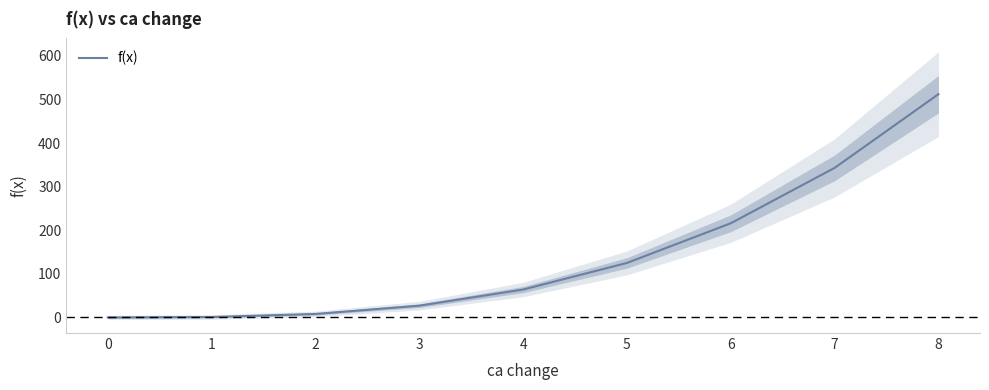

What is the change in value from 3 to 8?

+485